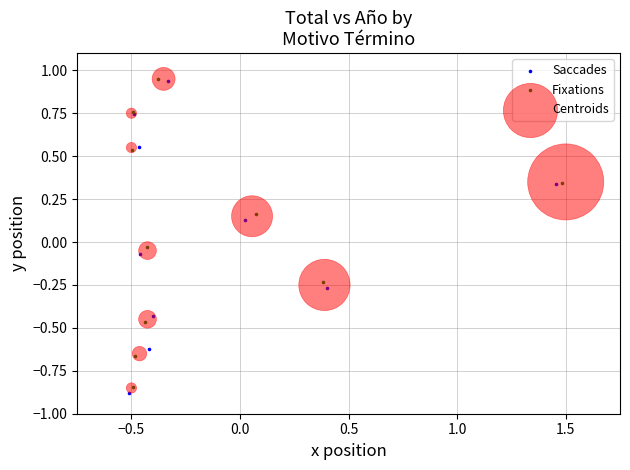

Which series has the widest spread of Y values?

Saccades